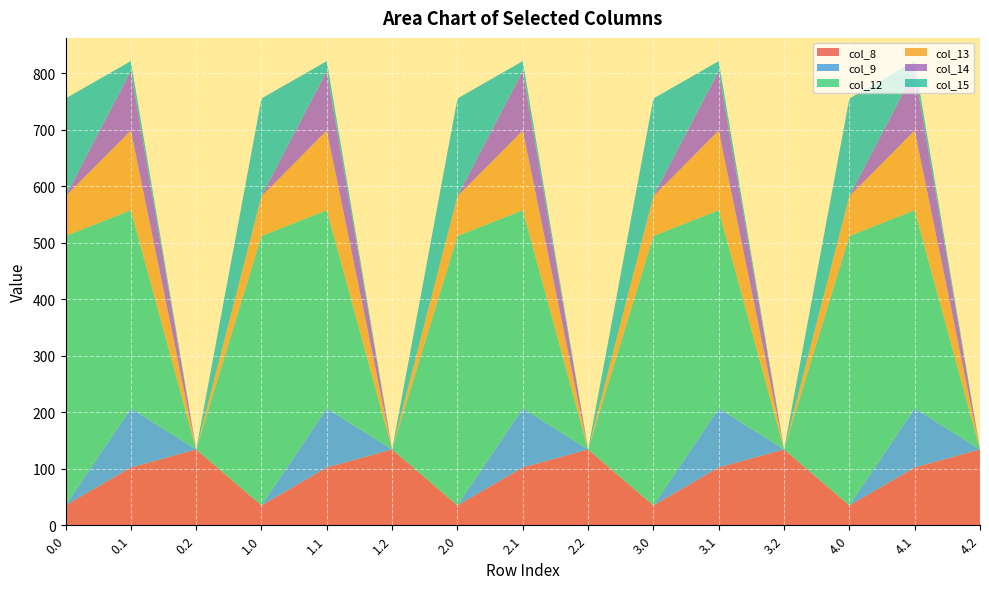

Reading left to right, transcribe all the data shown in this chart.

col_8: 0.0=35.0	0.1=102.3	0.2=134.2	1.0=35.0	1.1=102.3	1.2=134.2	2.0=35.0	2.1=102.3	2.2=134.2	3.0=35.0	3.1=102.3	3.2=134.2	4.0=35.0	4.1=102.3	4.2=134.2
col_9: 0.0=0.0	0.1=104.8	0.2=0.0	1.0=0.0	1.1=104.8	1.2=0.0	2.0=0.0	2.1=104.8	2.2=0.0	3.0=0.0	3.1=104.8	3.2=0.0	4.0=0.0	4.1=104.8	4.2=0.0
col_12: 0.0=477.2	0.1=350.8	0.2=0.0	1.0=477.2	1.1=350.8	1.2=0.0	2.0=477.2	2.1=350.8	2.2=0.0	3.0=477.2	3.1=350.8	3.2=0.0	4.0=477.2	4.1=350.8	4.2=0.0
col_13: 0.0=70.2	0.1=141.2	0.2=0.0	1.0=70.2	1.1=141.2	1.2=0.0	2.0=70.2	2.1=141.2	2.2=0.0	3.0=70.2	3.1=141.2	3.2=0.0	4.0=70.2	4.1=141.2	4.2=0.0
col_14: 0.0=0.3	0.1=105.5	0.2=0.0	1.0=0.3	1.1=105.5	1.2=0.0	2.0=0.3	2.1=105.5	2.2=0.0	3.0=0.3	3.1=105.5	3.2=0.0	4.0=0.3	4.1=105.5	4.2=0.0
col_15: 0.0=172.8	0.1=17.3	0.2=0.0	1.0=172.8	1.1=17.3	1.2=0.0	2.0=172.8	2.1=17.3	2.2=0.0	3.0=172.8	3.1=17.3	3.2=0.0	4.0=172.8	4.1=17.3	4.2=0.0